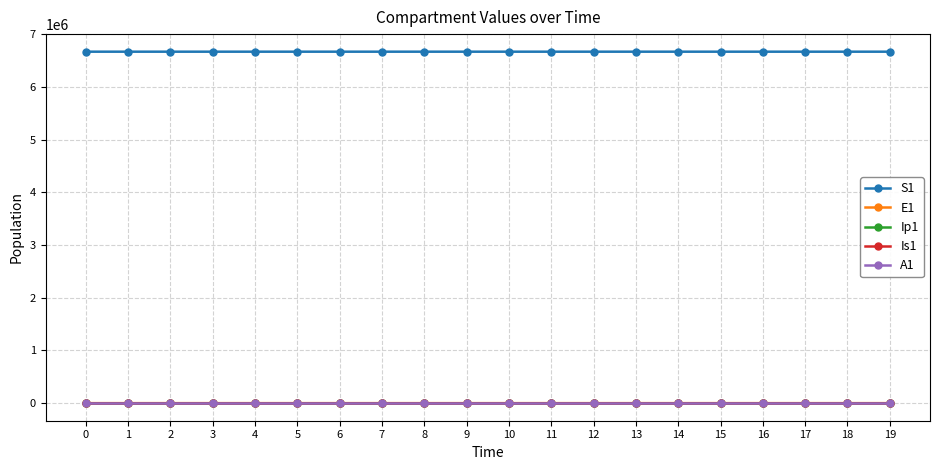

Which series has the largest total across all categories?

S1